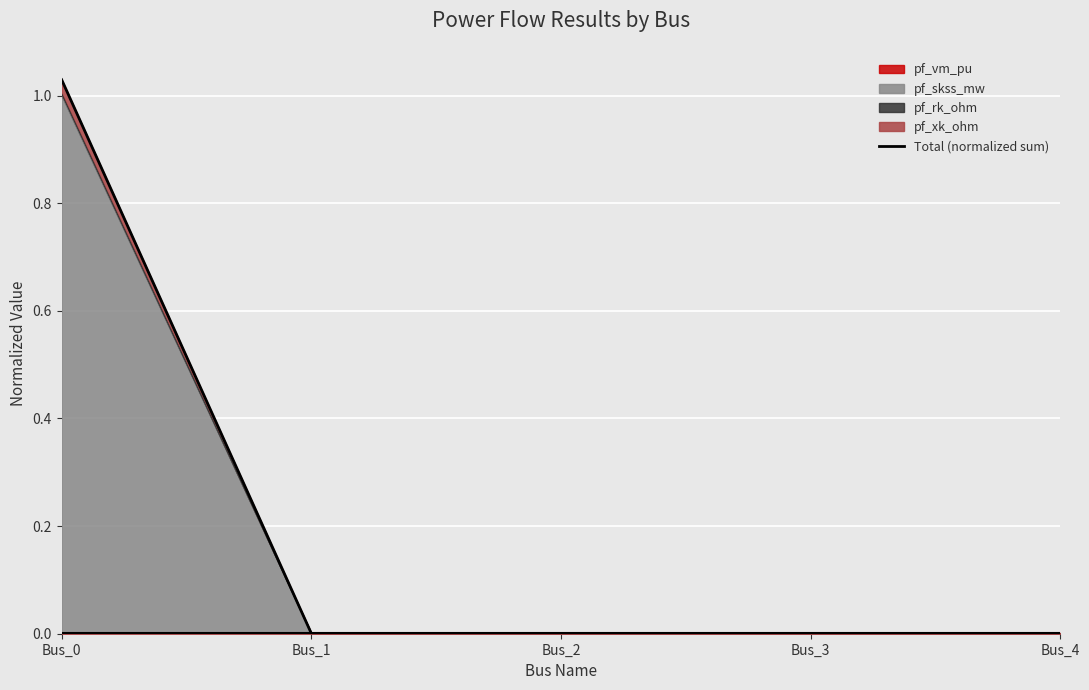

Rank the categories by value from lowest to highest.

Bus_1, Bus_2, Bus_4, Bus_3, Bus_0